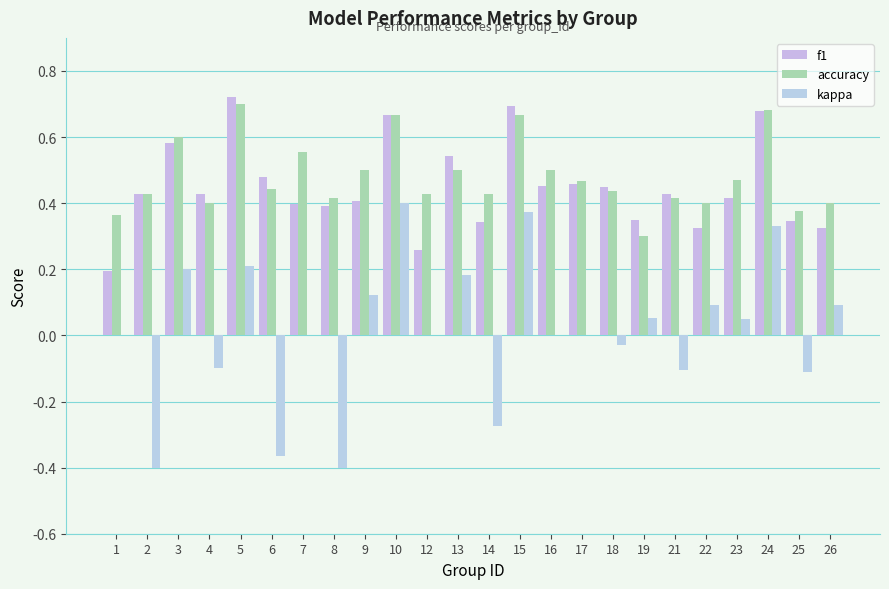

Are the bars grouped side by side (vs. stacked)?

Yes